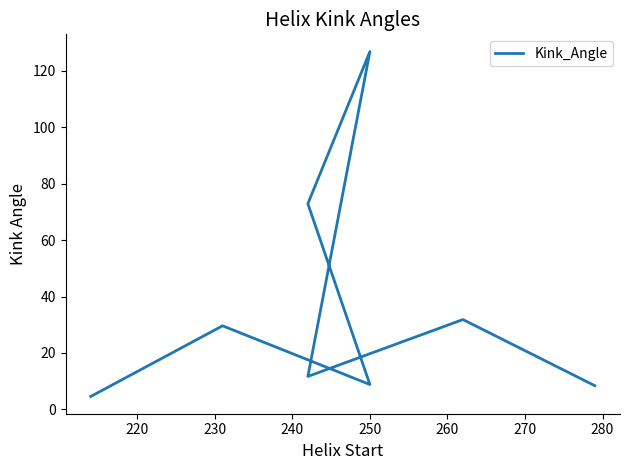

Which category has the highest value across all series?

250